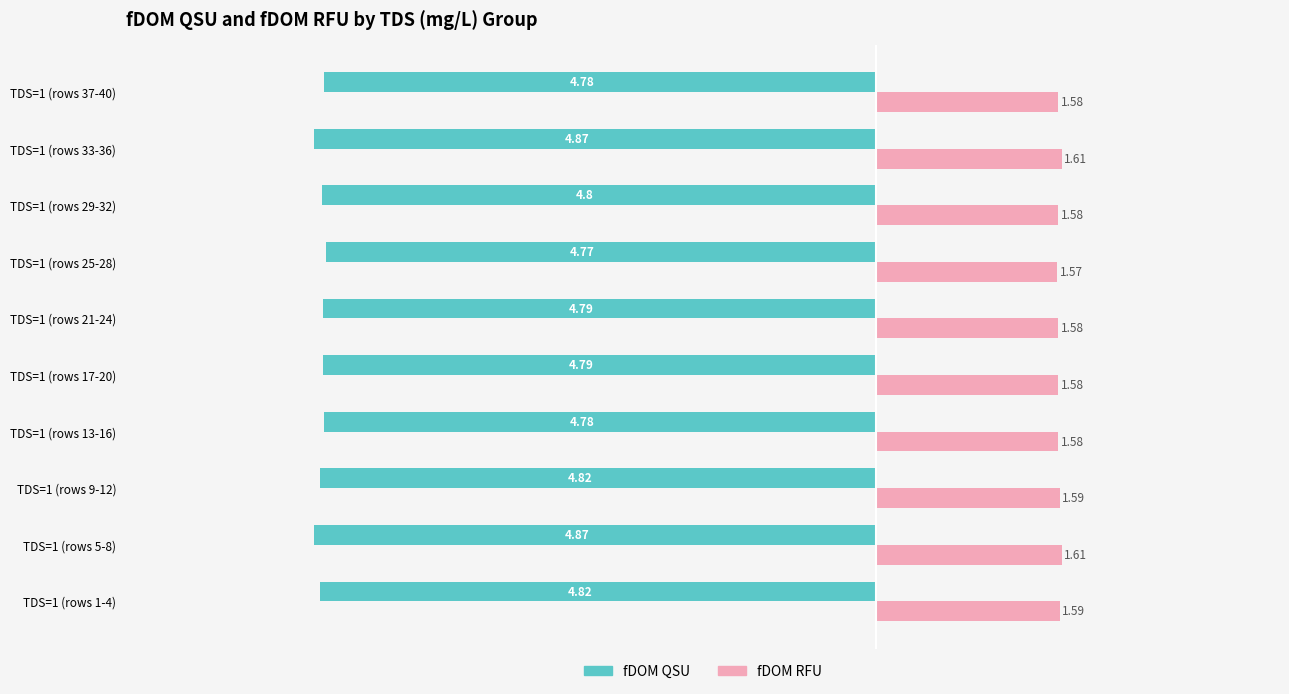

What is the sum of the fDOM QSU values at TDS=1 (rows 1-4) and TDS=1 (rows 13-16)?

-9.6